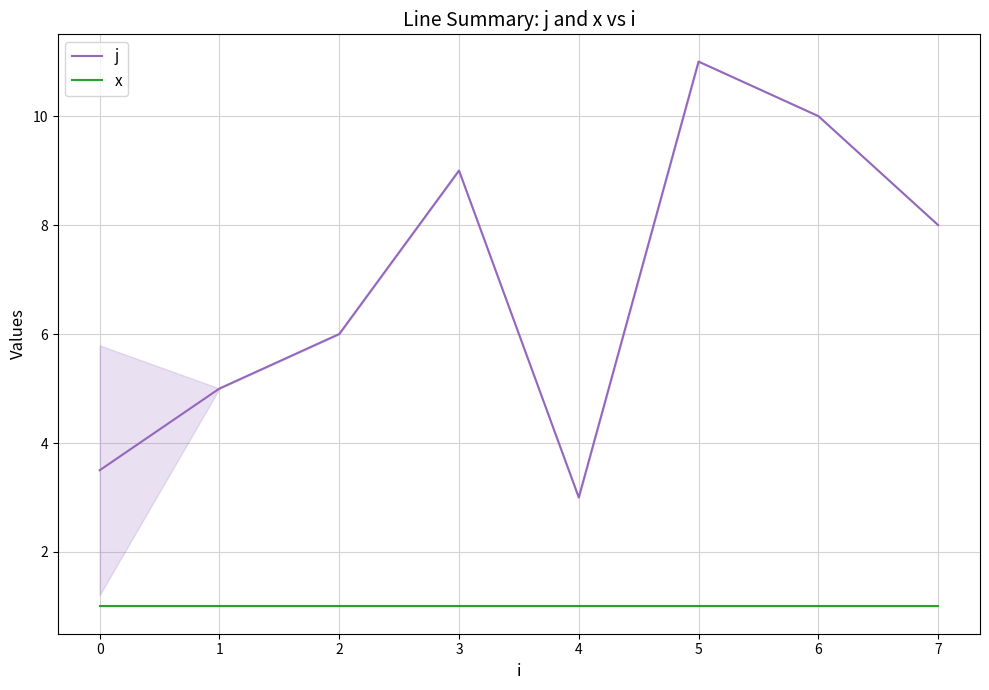

What is the spread (max minus min) of values at 2?

5.0